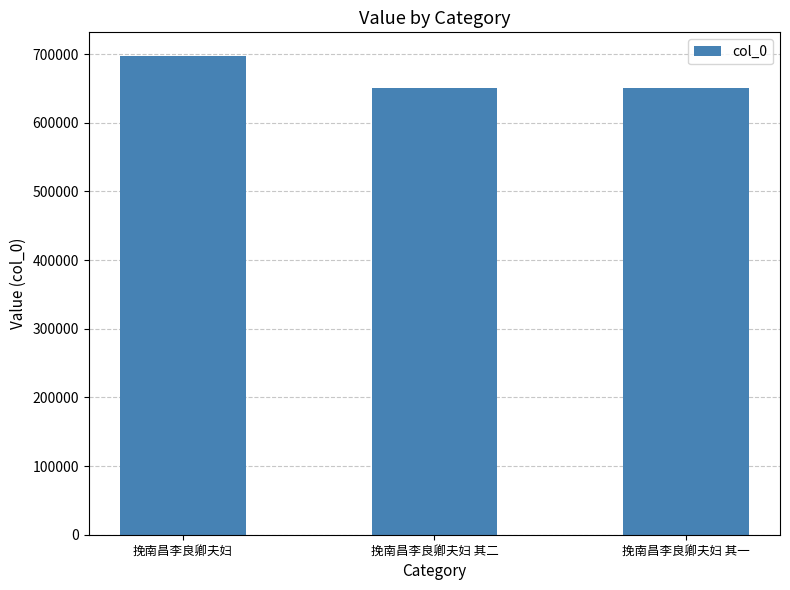

What is the difference between the maximum and minimum values?

46383